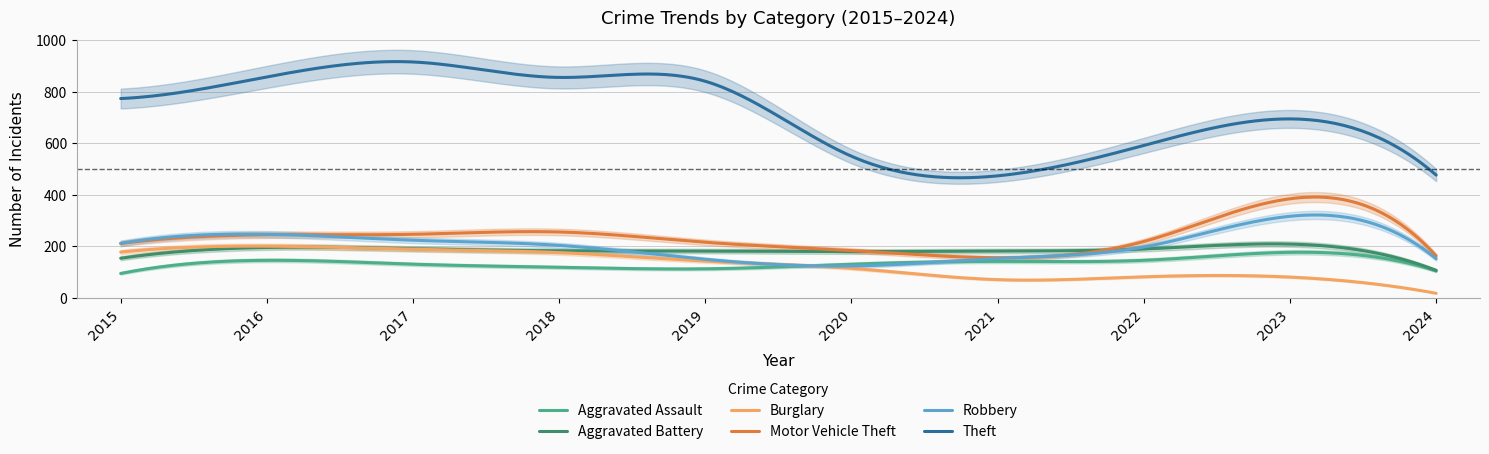

The value of Robbery at 2020 is 31. True or false?

False